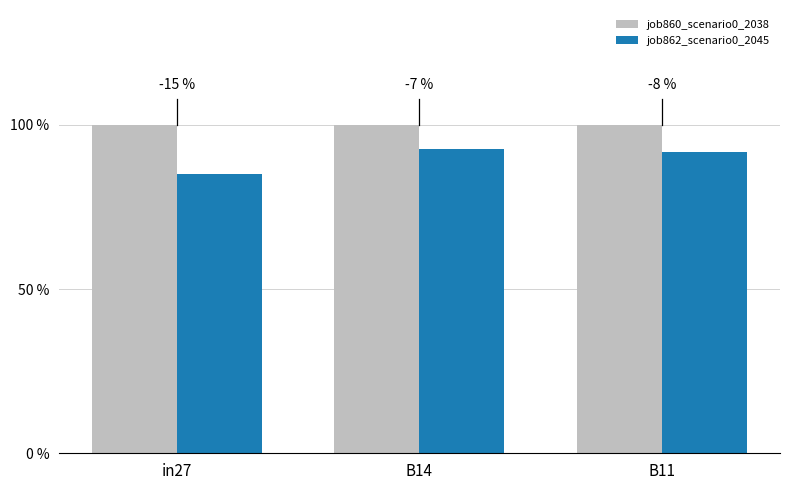

At which label does job860_scenario0_2038 reach its minimum?

in27